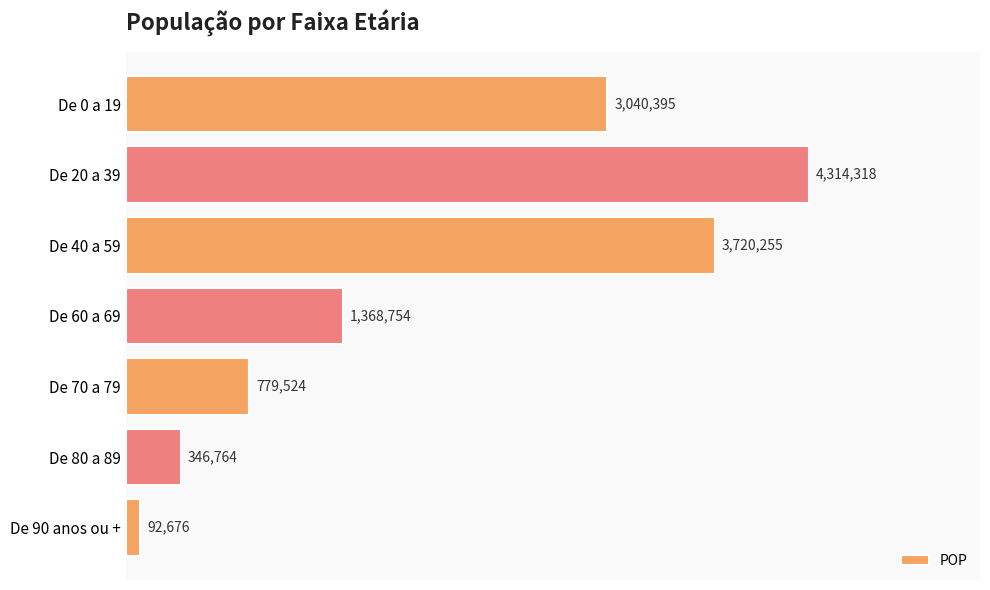

What is the difference between the maximum and minimum values?

4221641.6